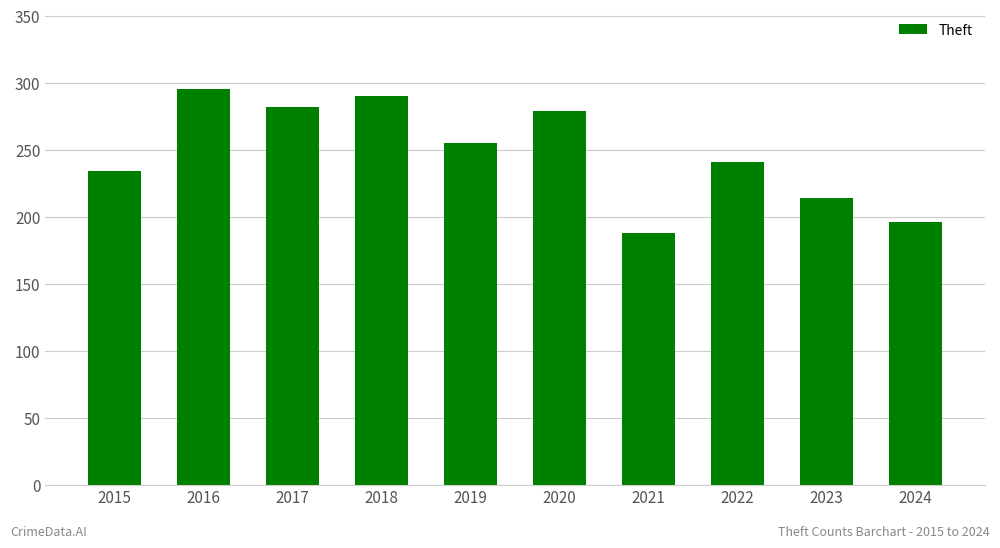

What is the difference between the maximum and minimum values?

107